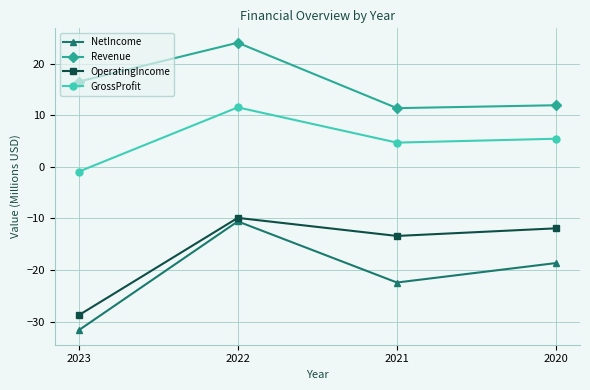

The value of NetIncome at 2022 is -10.6. True or false?

True